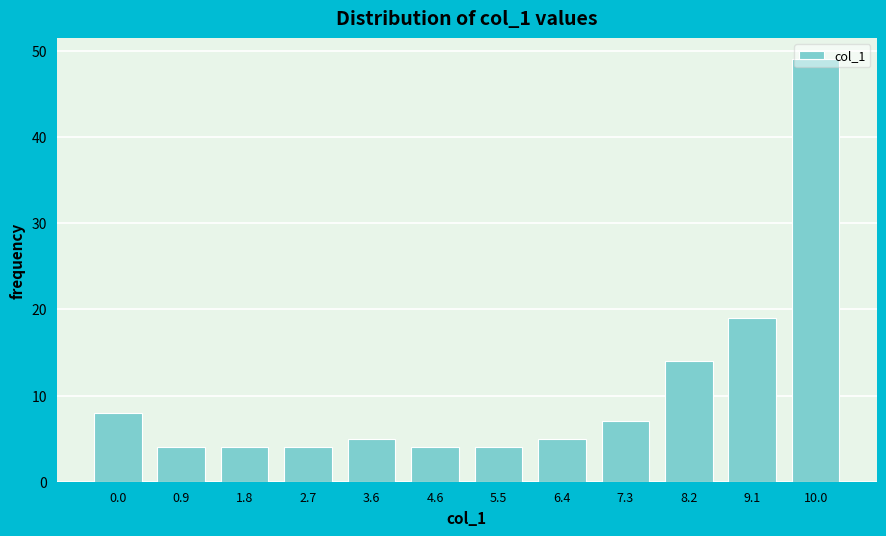

What is the change in value from 7.3 to 8.2?

+7